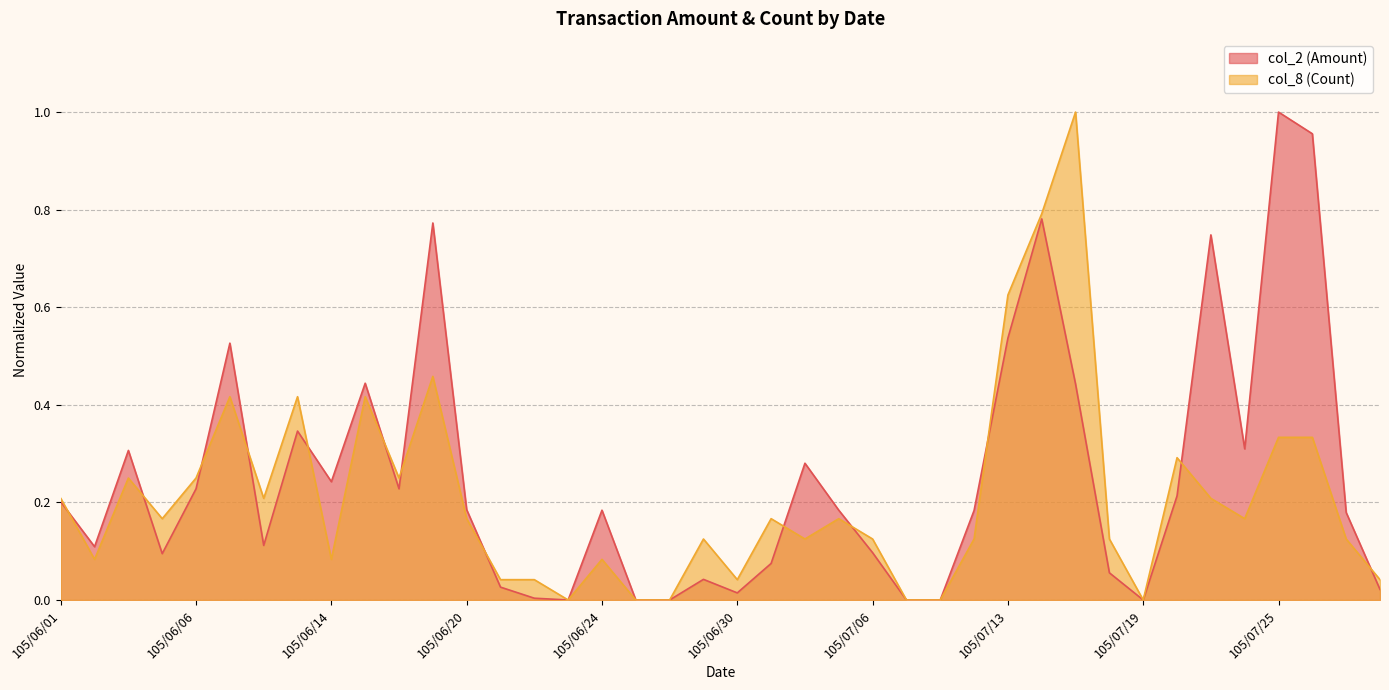

The col_8 (Count) series shows 0.1 at 105/06/02. True or false?

True